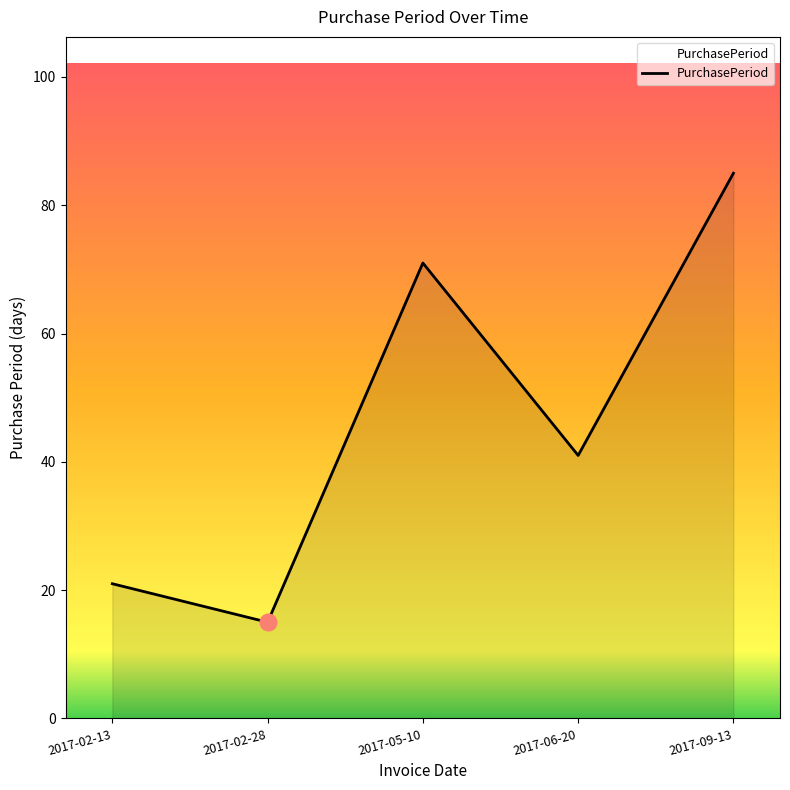

Does the chart display data point markers on the line(s)?

No